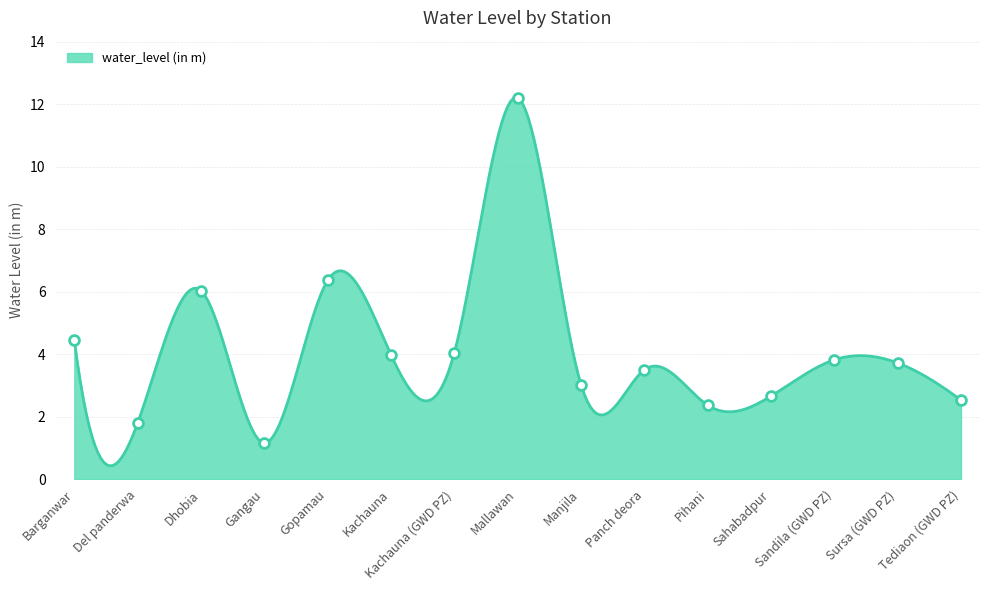

Approximately how many times larger is the value at Del panderwa compared to Tediaon (GWD PZ)?

0.7